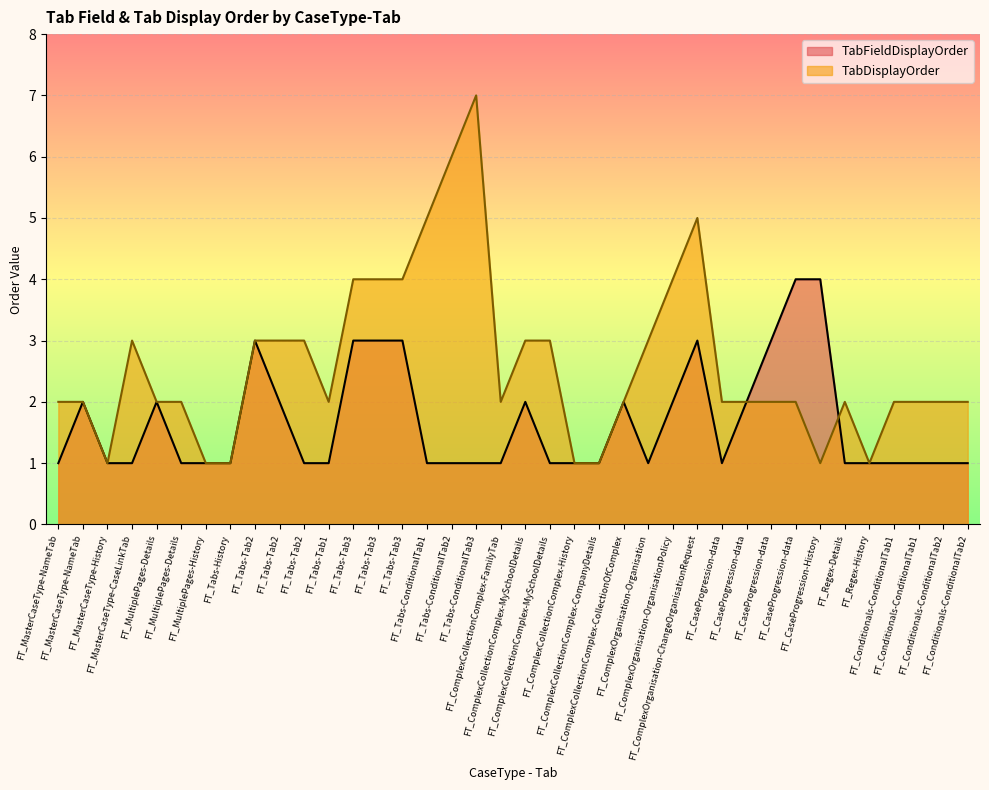

Read the TabDisplayOrder value at FT_Conditionals-ConditionalTab2.

2